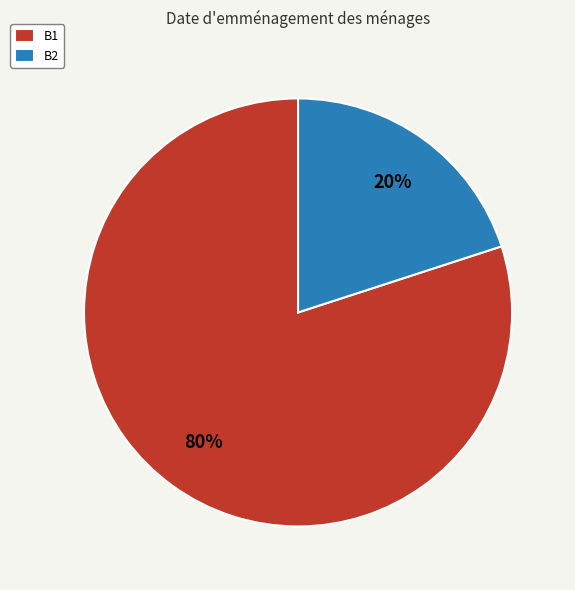

True or false: B1 accounts for 74% of the total.

False